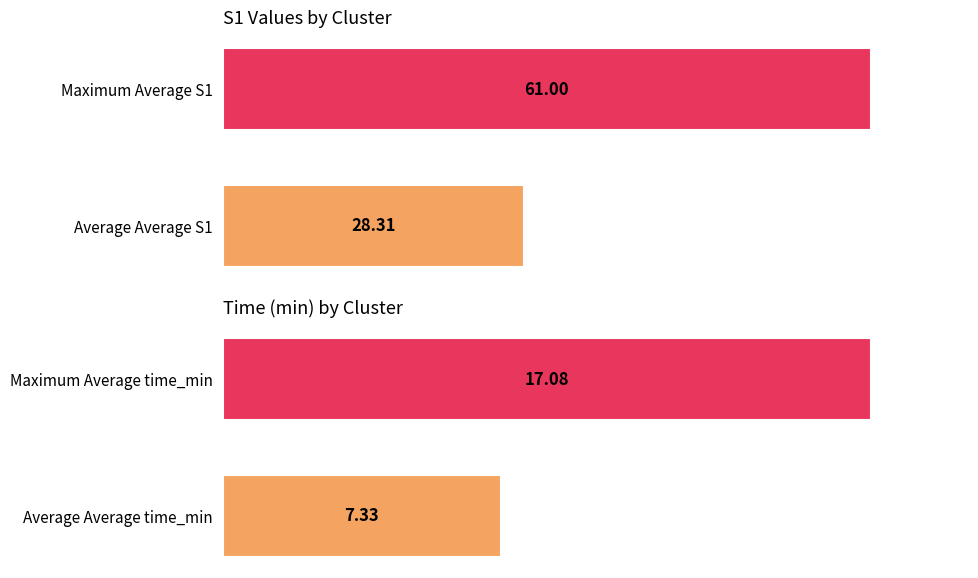

What is the total value across all series at 0?

89.3